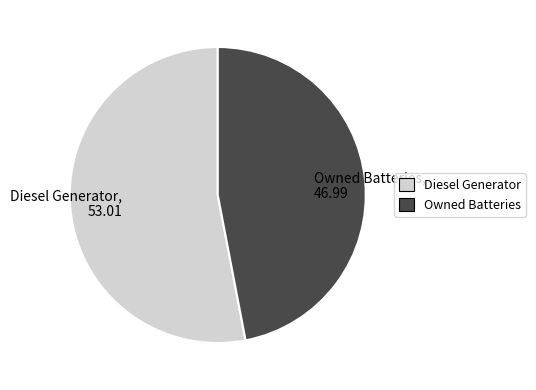

Rank the categories by value from highest to lowest.

Diesel Generator, 53.01, Owned Batteries, 46.99